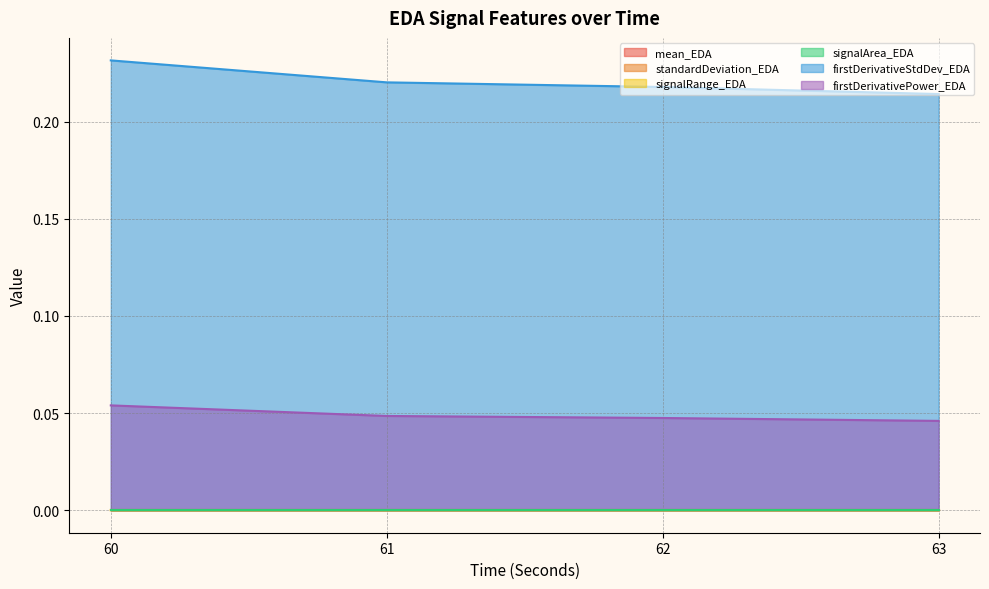

Is it true that firstDerivativeStdDev_EDA equals 0.2 at 62?

True